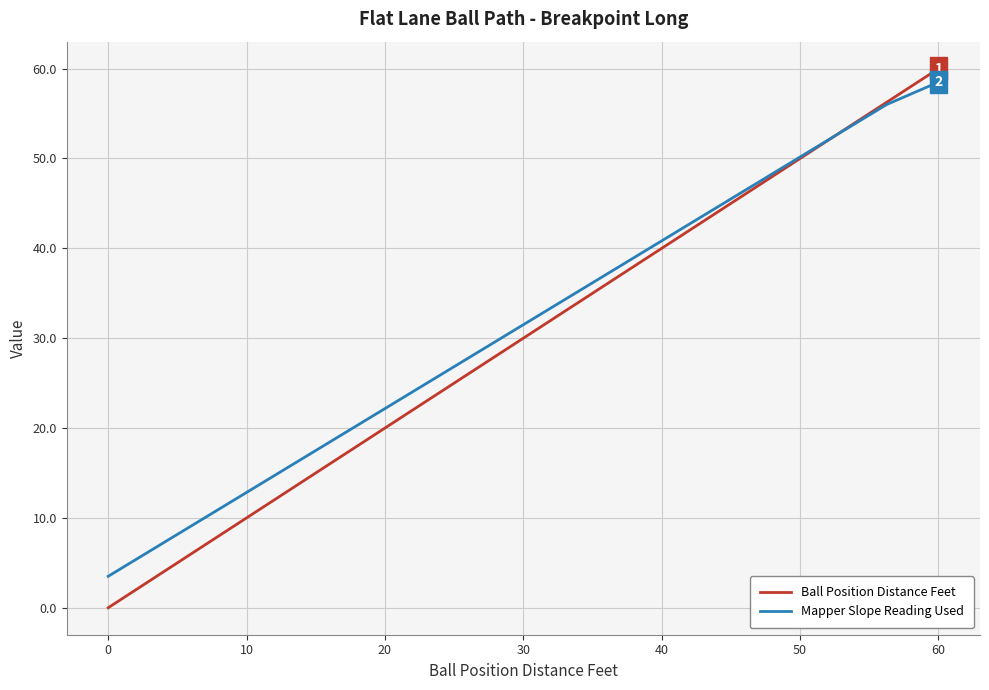

What is the greatest value displayed?

60.0